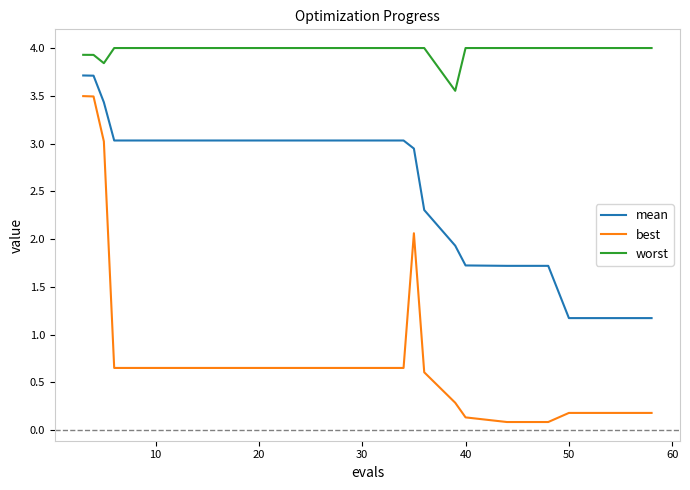

What is the maximum value for best?

3.5